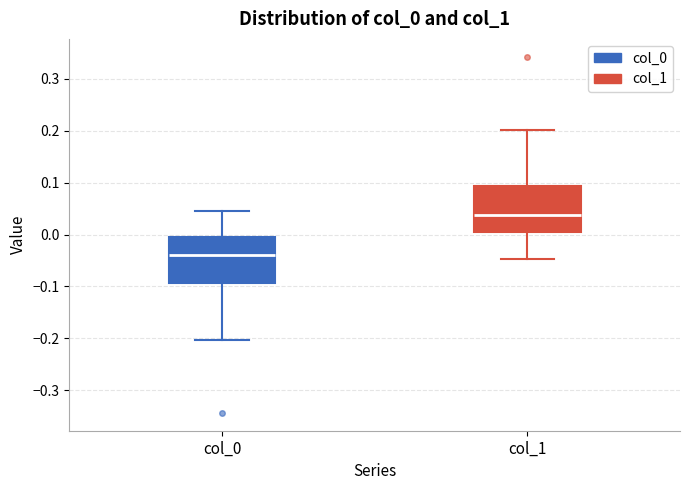

Reading left to right, transcribe this box plot: for each box, give where its median line is, the range the box spans, and where its two whiskers end, as read against the y-axis. The values are not printed on the chart, so give them approximately, as read against the axis.

col_0: median -0.04, box -0.09 to 0.00, whiskers -0.20 to 0.05
col_1: median 0.04, box 0.00 to 0.09, whiskers -0.05 to 0.20